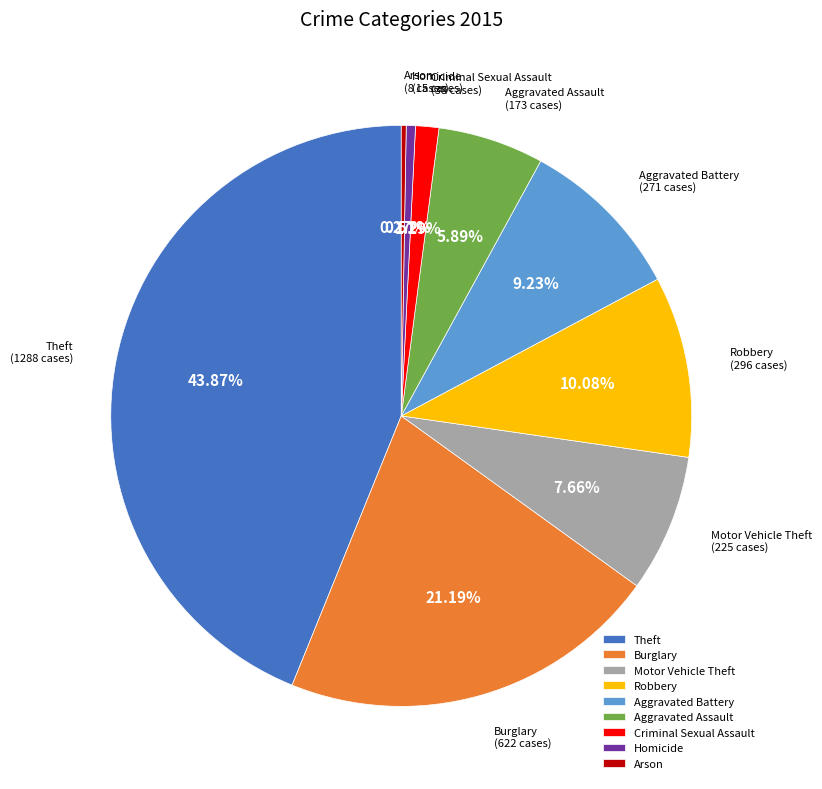

Is it true that Motor Vehicle Theft is 22% of the pie?

False